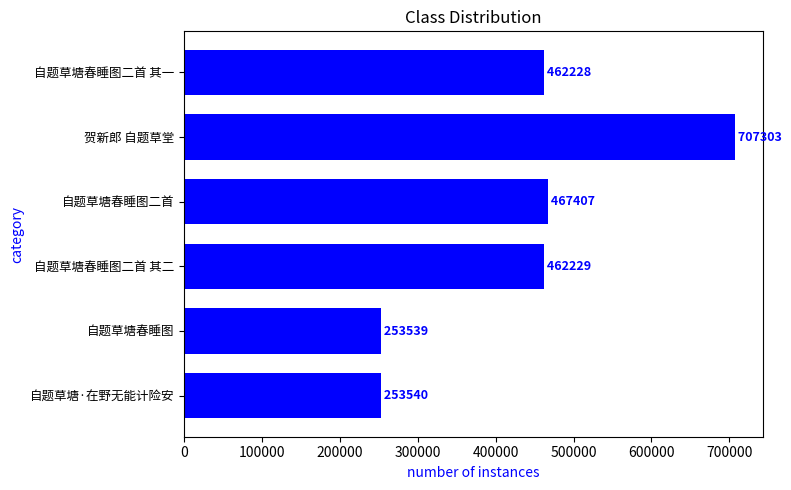

Read the value at 自题草塘春睡图二首, to the nearest 50.

467400